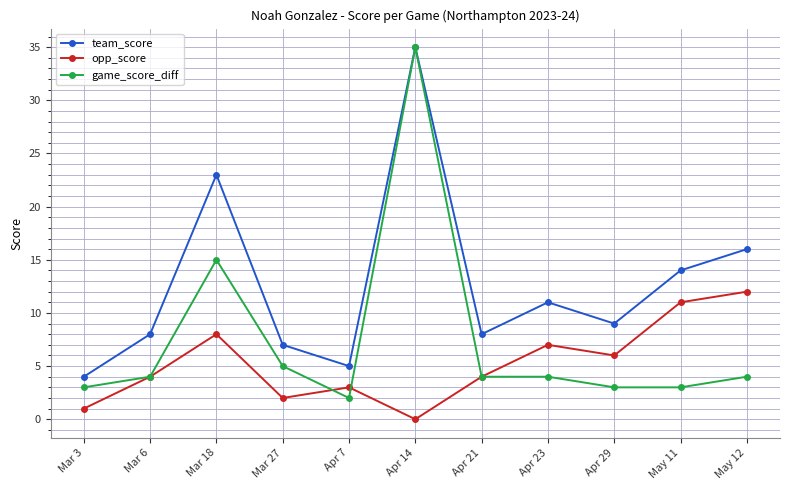

True or false: team_score and opp_score cross at least once.

False